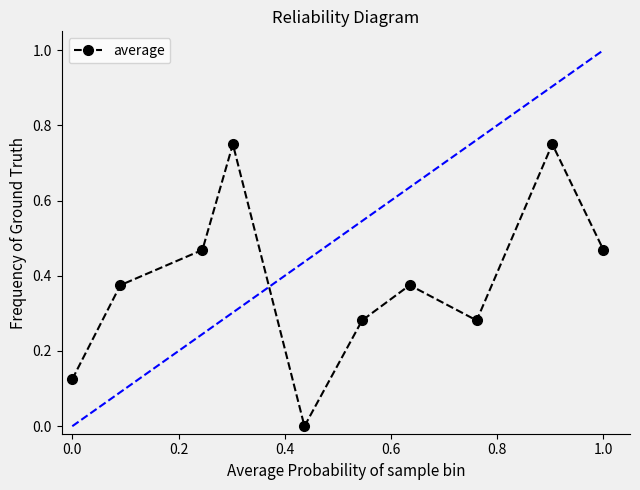

True or false: there are more than 1 points higher than both neighbors.

True